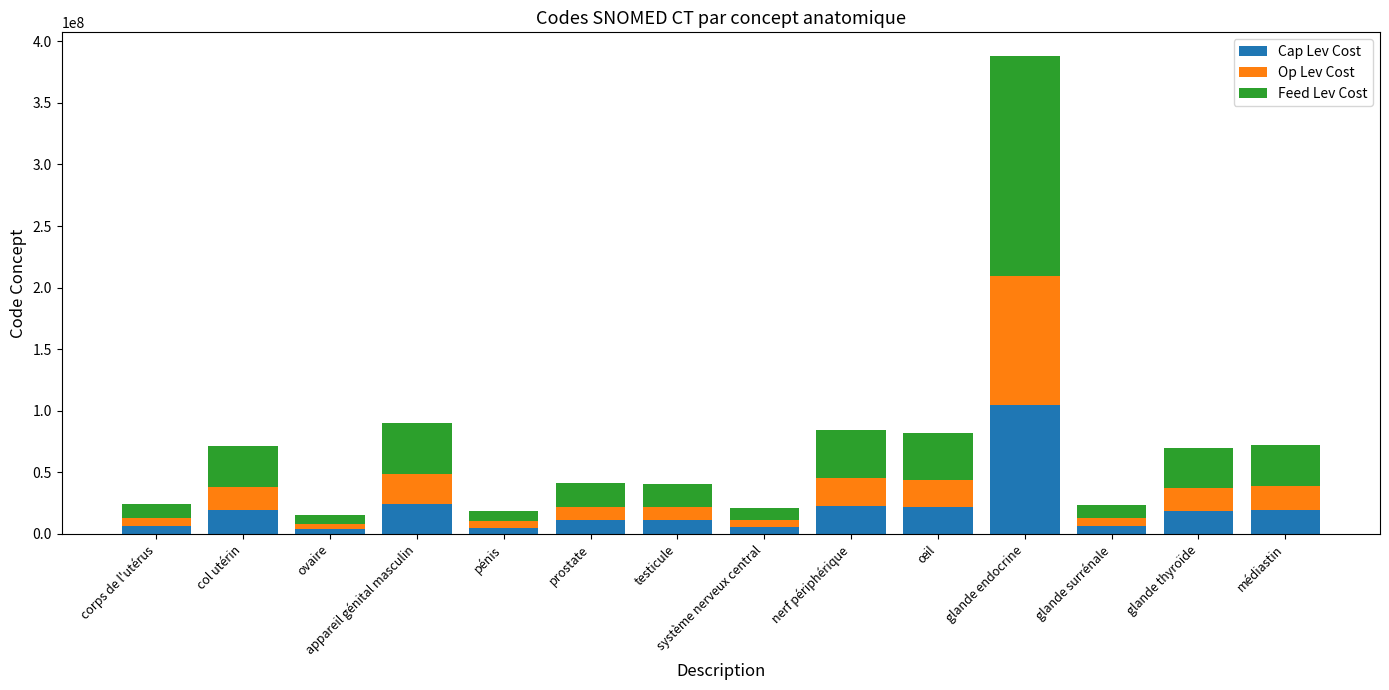

What is the average value of the Cap Lev Cost series?

20120979